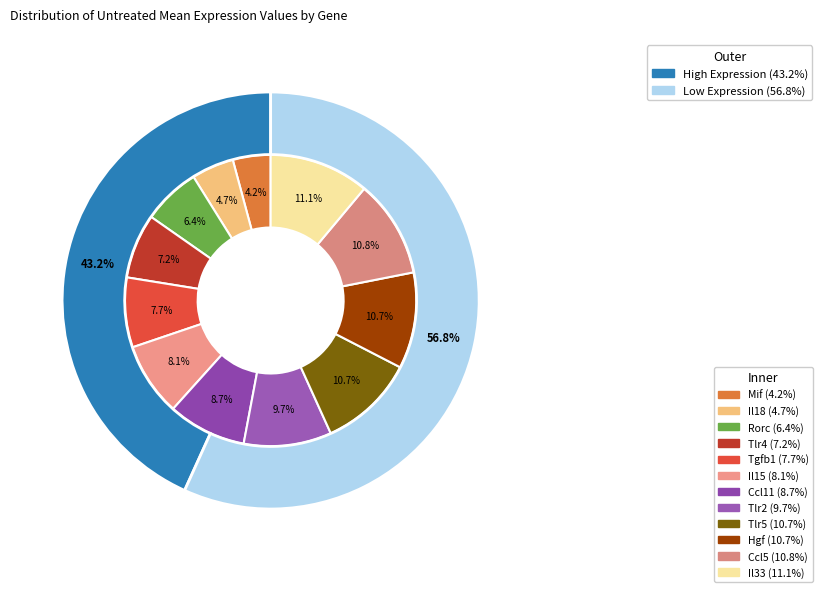

Between Il33 and Il15, which is larger?

Il33